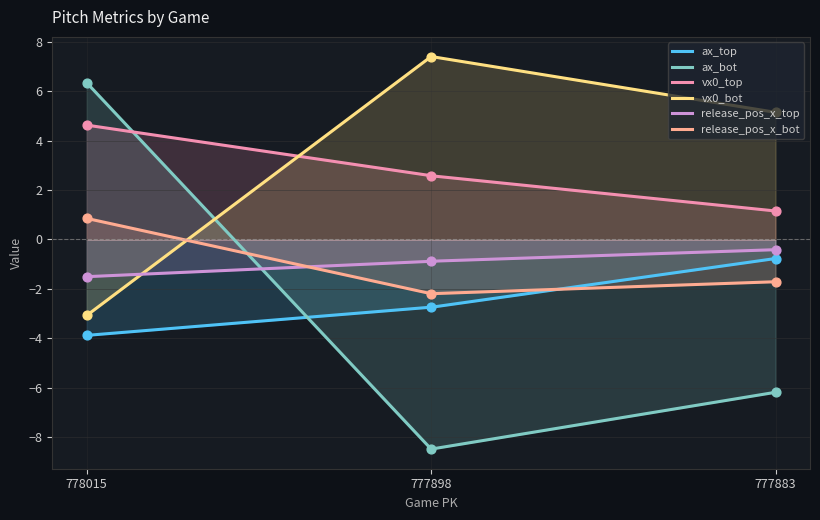

Which series contains the highest Y value?

vx0_bot